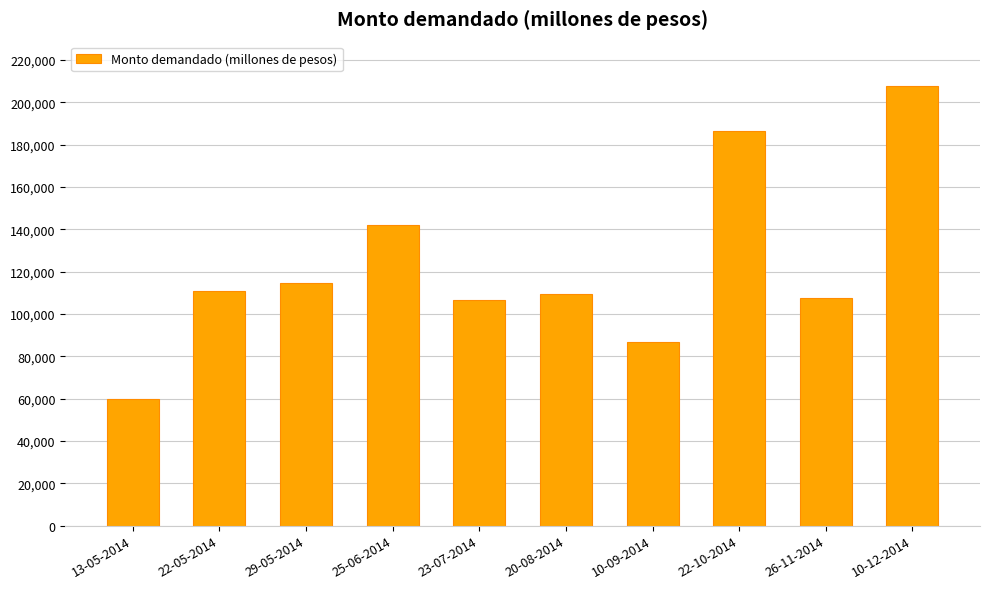

What is the label of the 2nd bar from the left?

22-05-2014